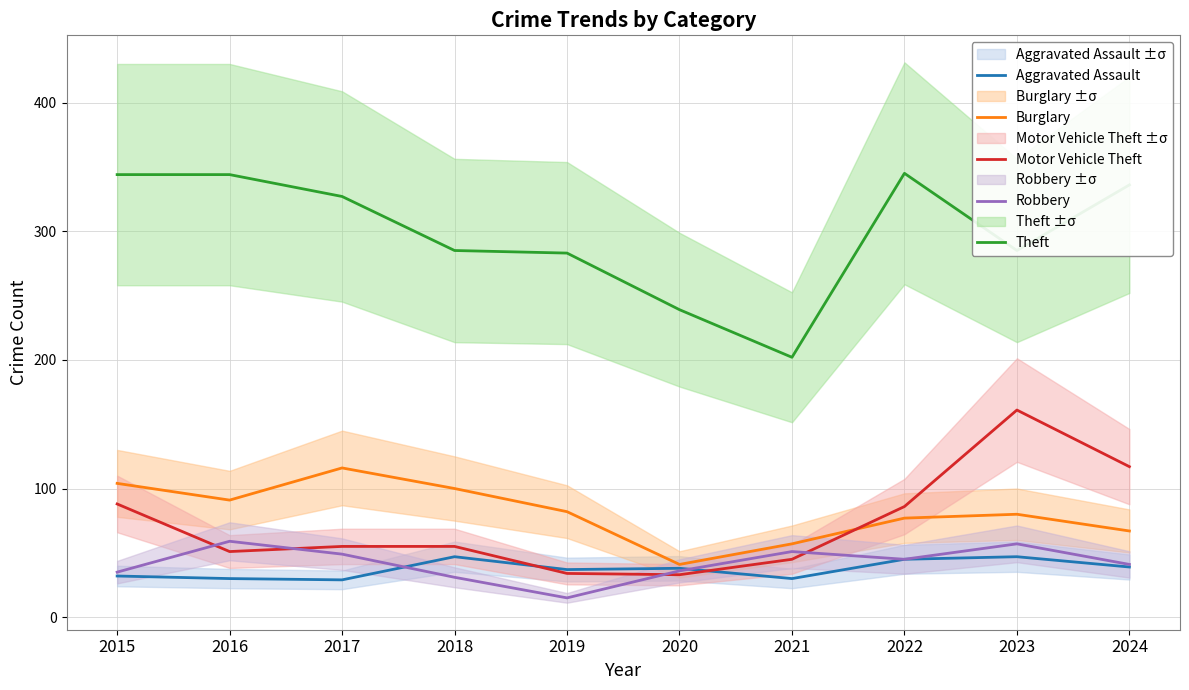

Rank the series at 2018 from highest to lowest value.

Theft, Burglary, Motor Vehicle Theft, Aggravated Assault, Robbery